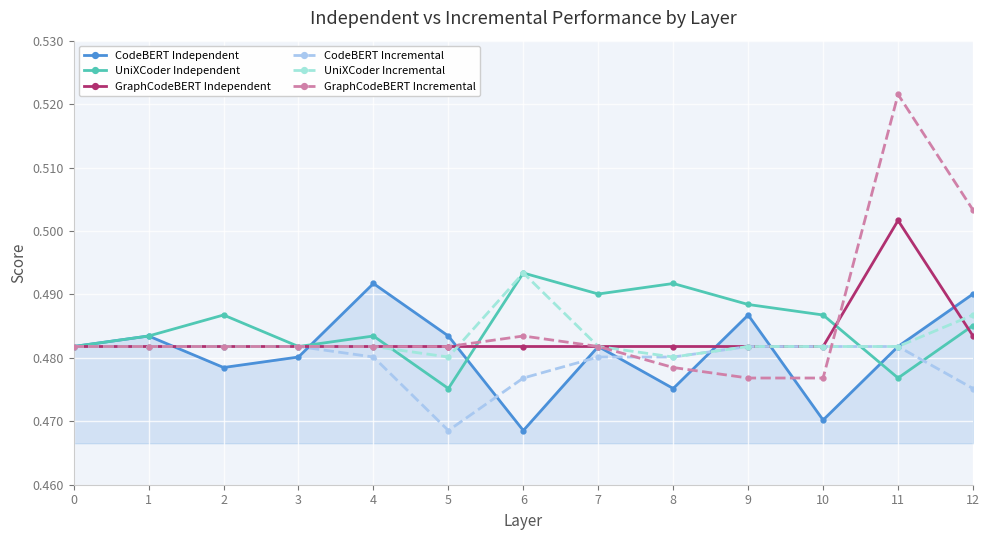

What is the total value across all series at 3?

2.9